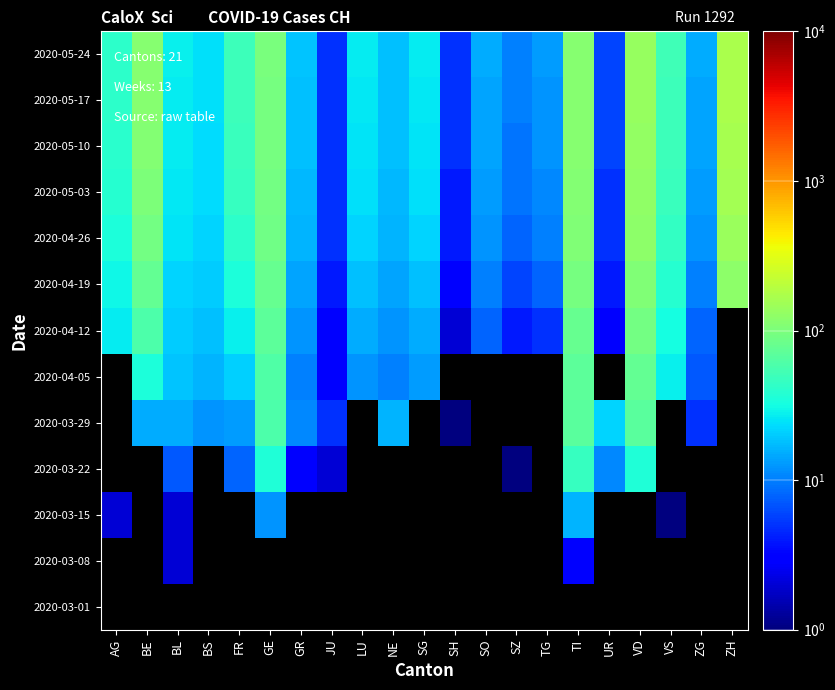

At which category does the chart reach its peak across all series?

ZH